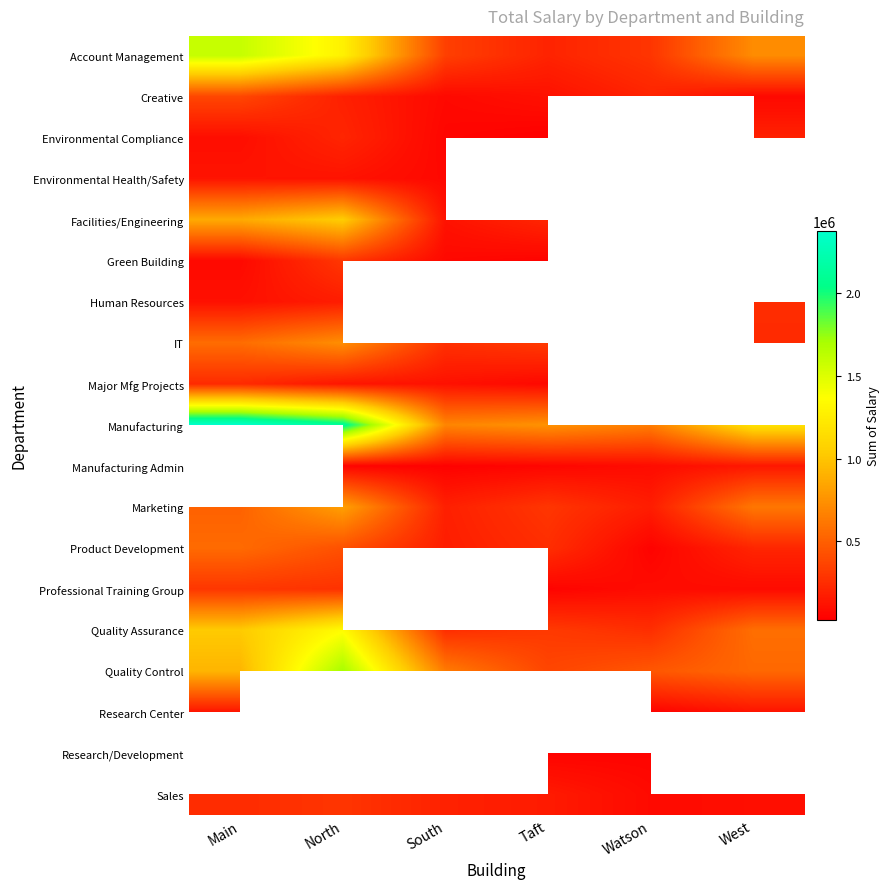

At which label is Account Management closest to 898570?

West